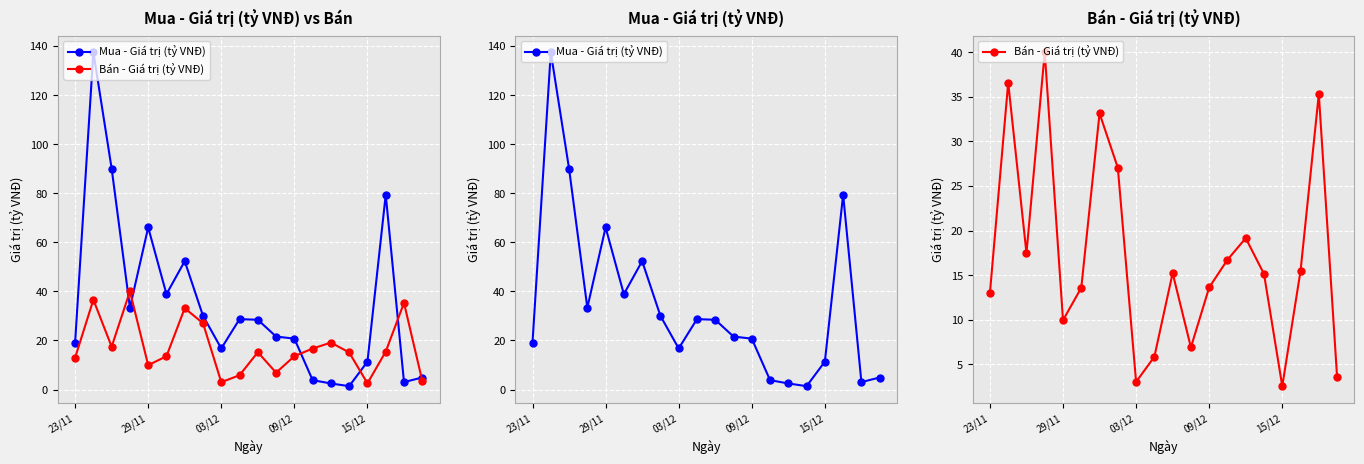

How many interior local valleys does the Bán - Giá trị (tỷ VNĐ) series have?

5